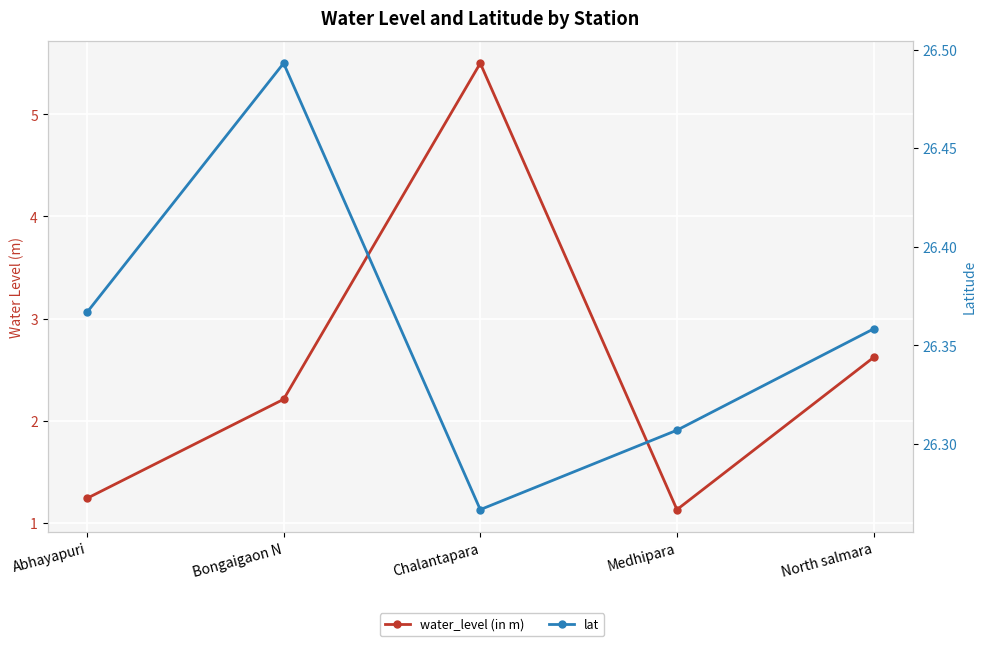

Is the value of lat at Medhipara greater than the value of water_level (in m) at Medhipara?

Yes